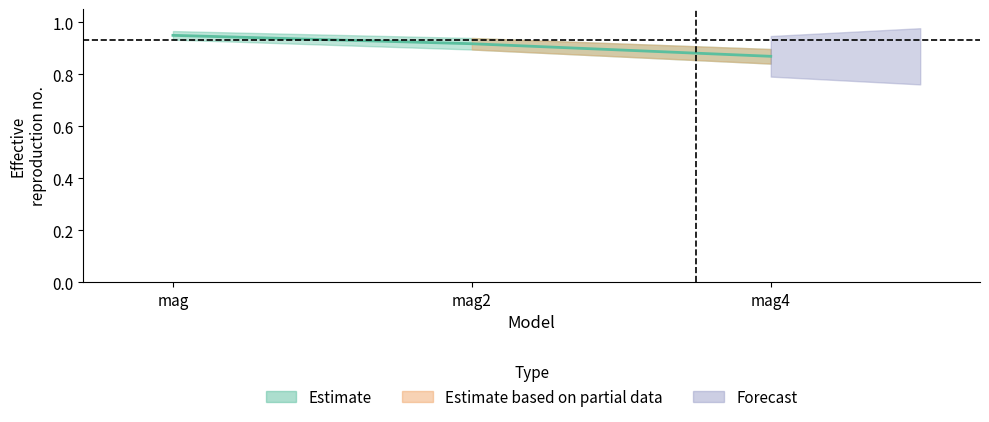

What is the label of the 1st point from the right?

mag4